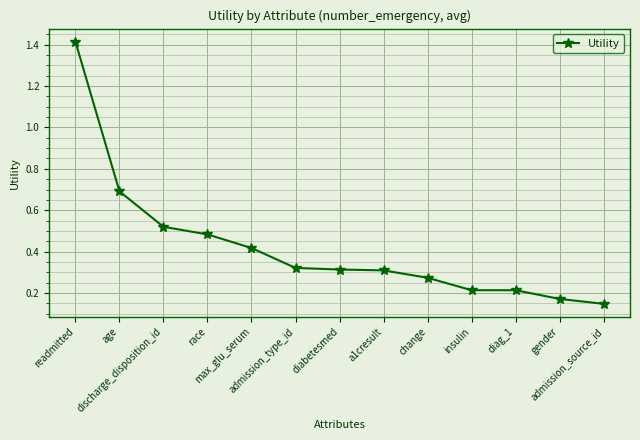

True or false: there are more than 2 points higher than both neighbors.

False